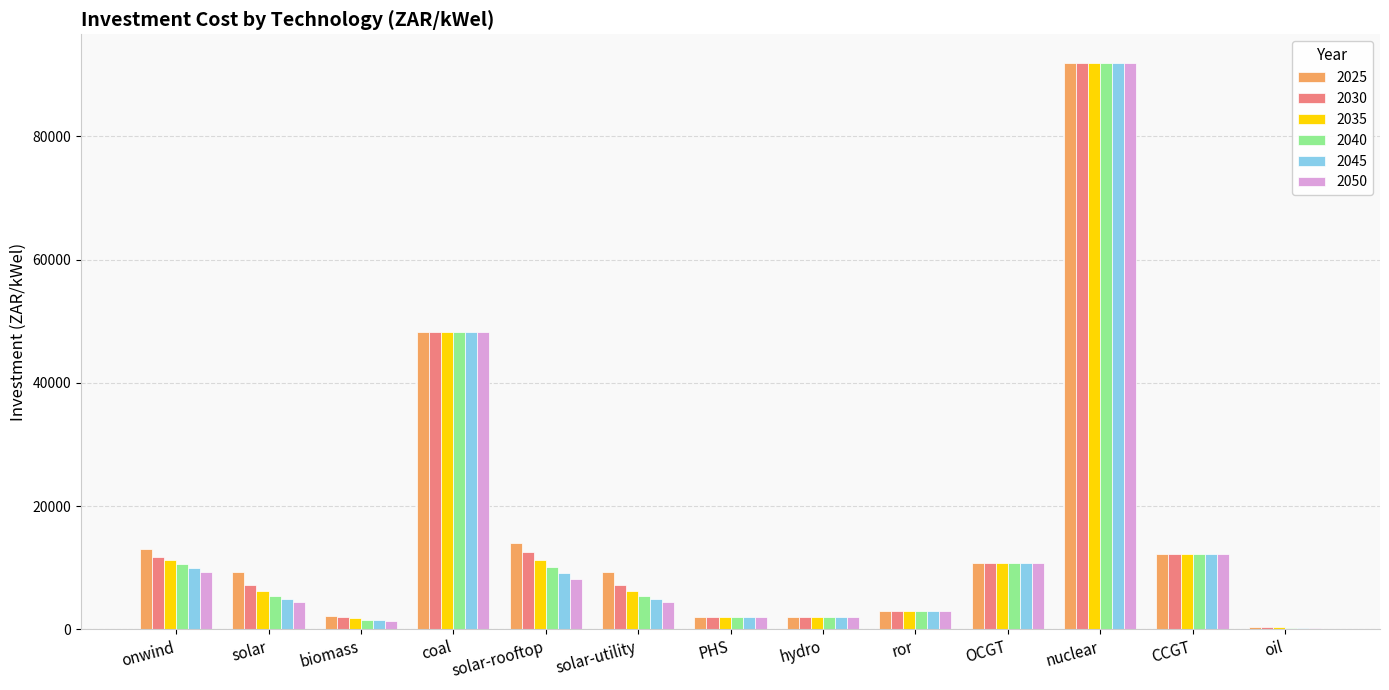

Which category has the highest value across all series?

nuclear